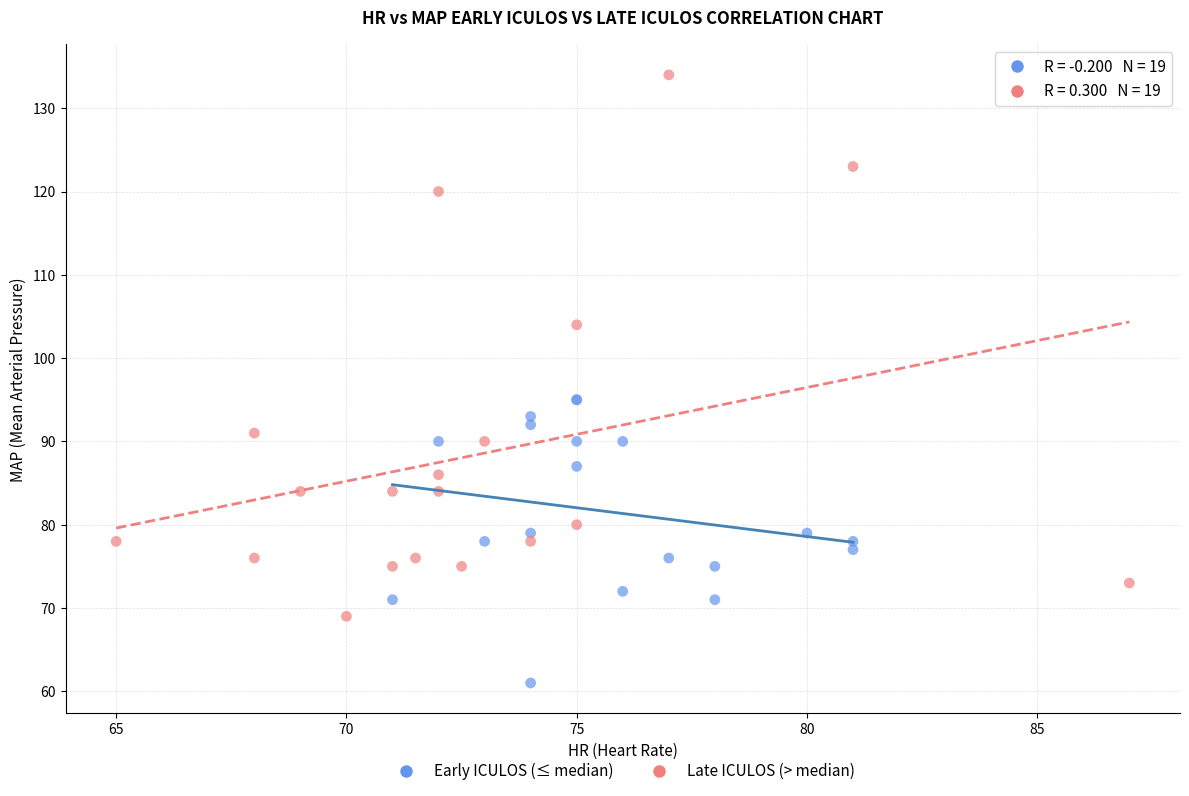

Which series reaches the maximum Y coordinate?

Late ICULOS (> median)